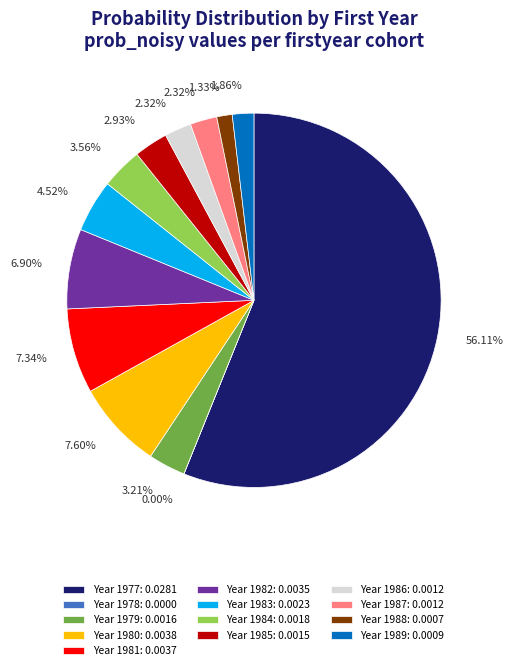

Which has a higher value, Year 1987: 0.0012 or Year 1988: 0.0007?

Year 1987: 0.0012